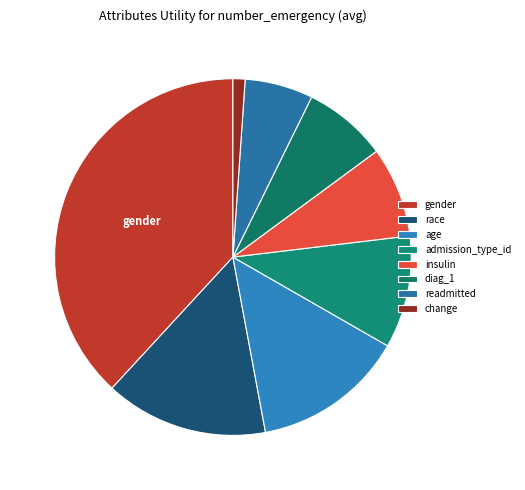

Count the number of slices in the pie.

8